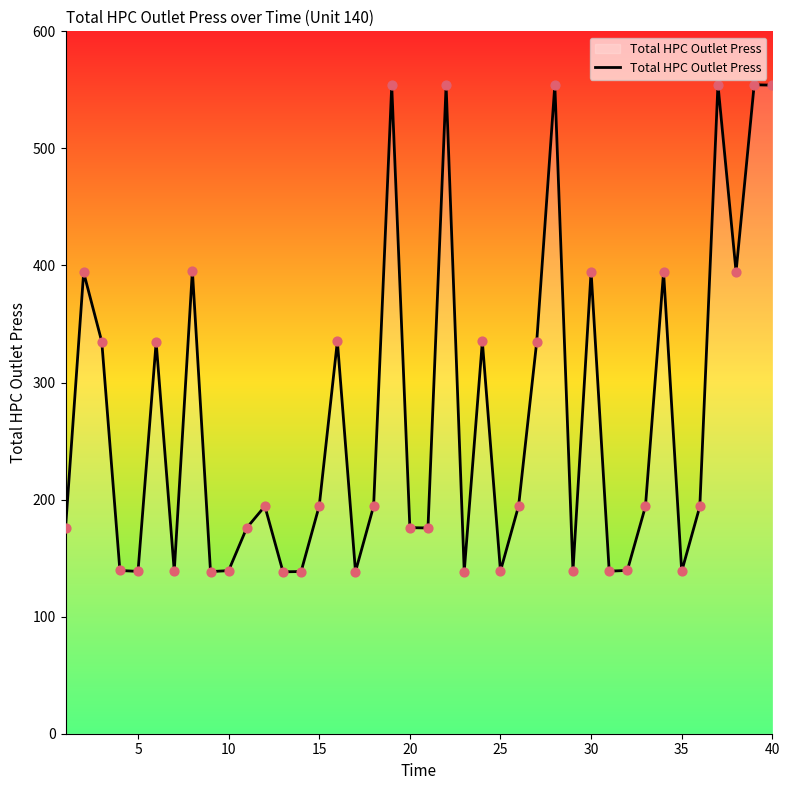

What is the maximum value shown in the chart?

554.5